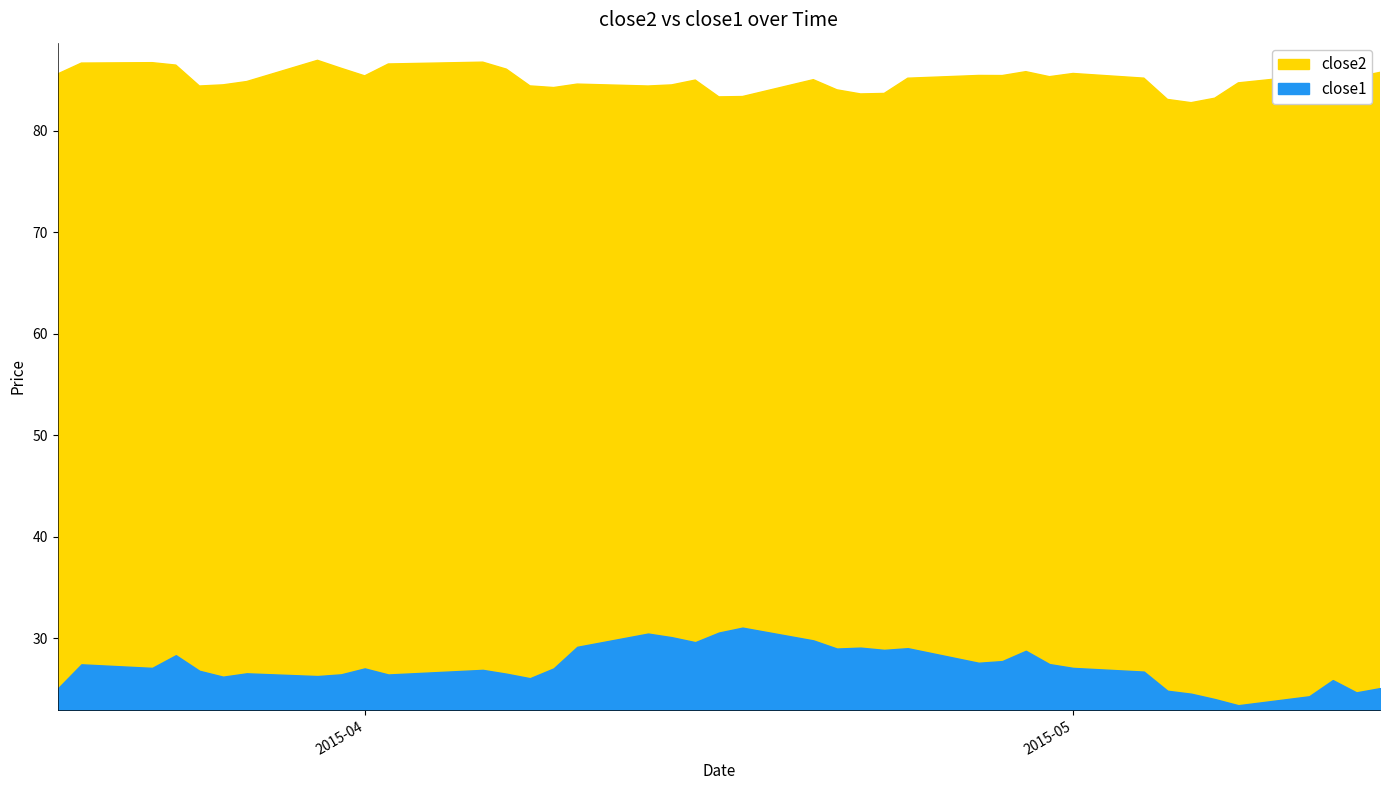

What is the maximum value for close2?

86.9